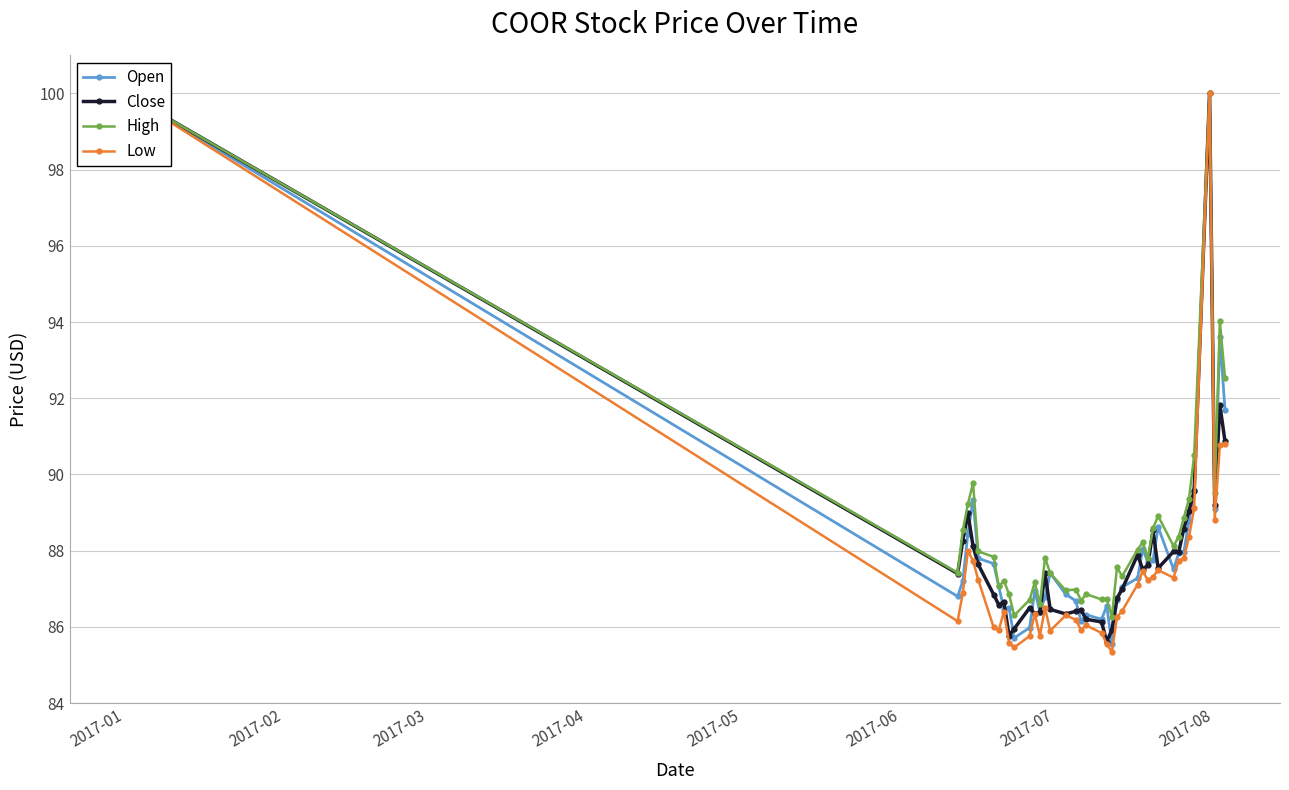

At how many categories does at least one series exceed 99?

2